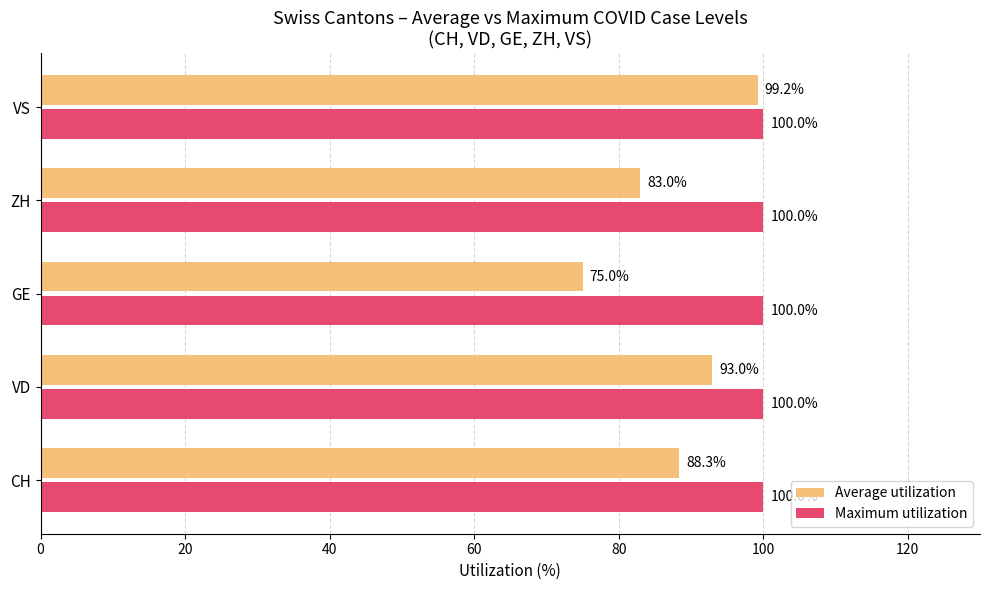

What is the spread (max minus min) of values at ZH?

17.0